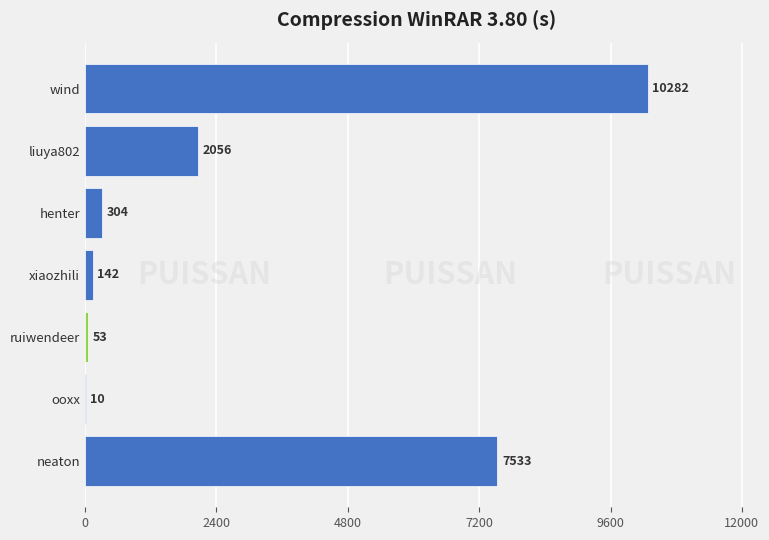

What is the change in value from henter to wind?

+9978